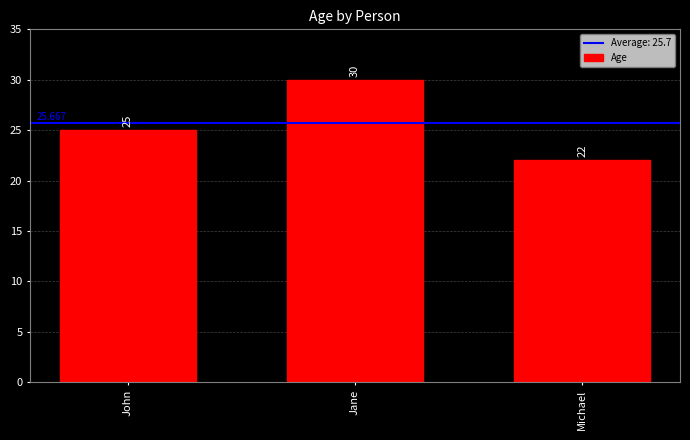

What is the difference between the values at Jane and John?

5